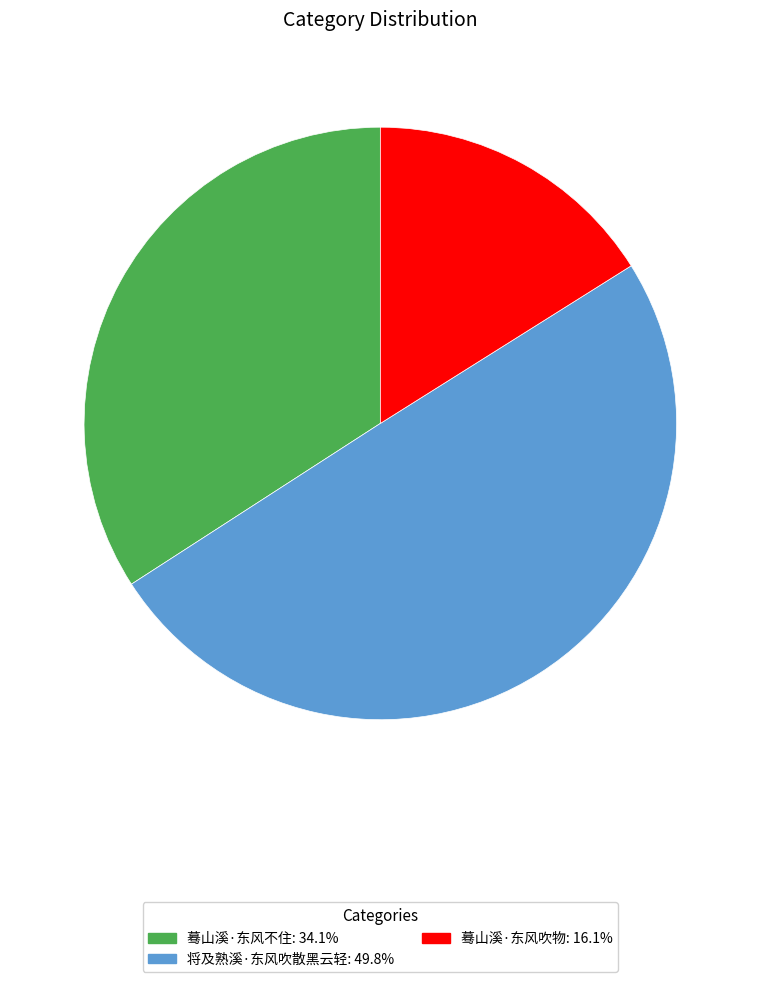

Count the number of slices in the pie.

3